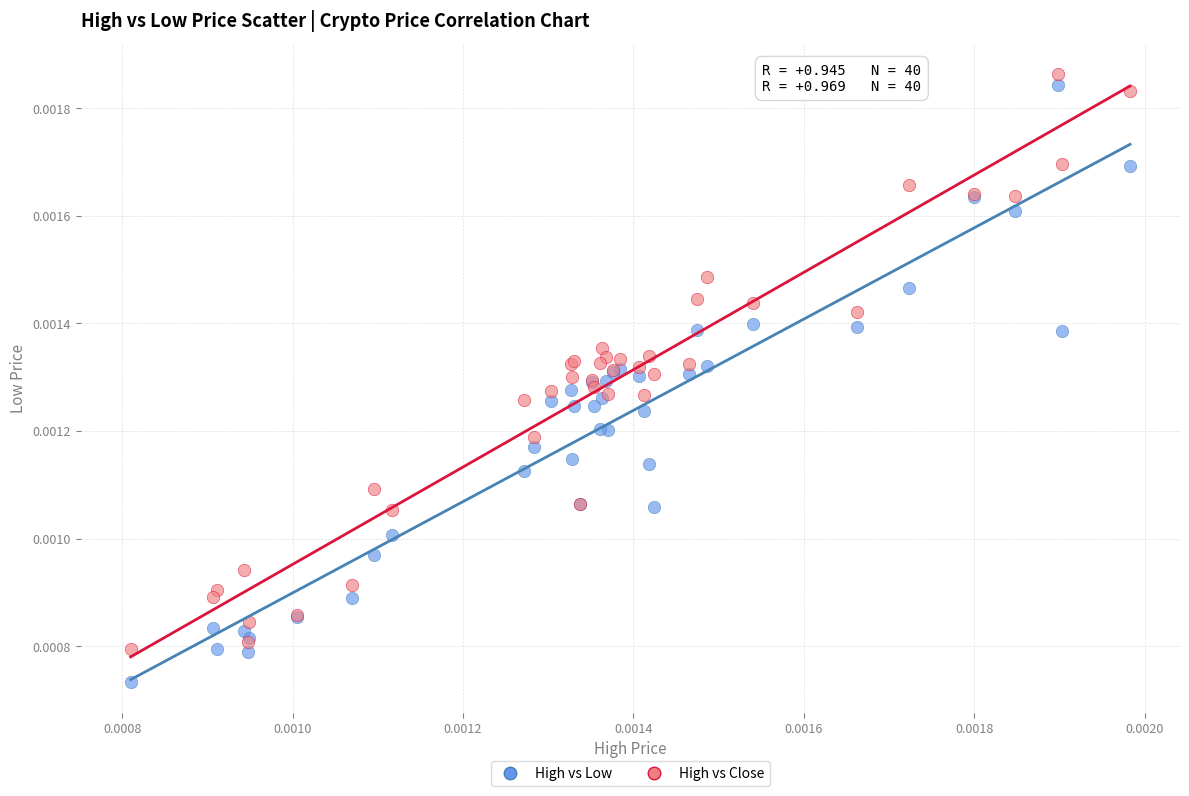

Which series has the widest spread of Y values?

High vs Low